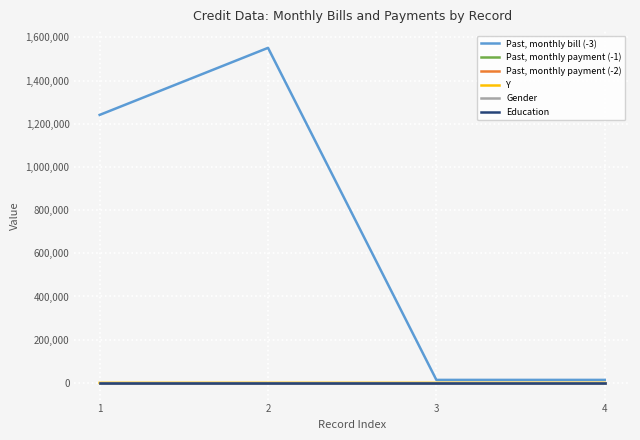

Which series has the largest total across all categories?

Past, monthly bill (-3)